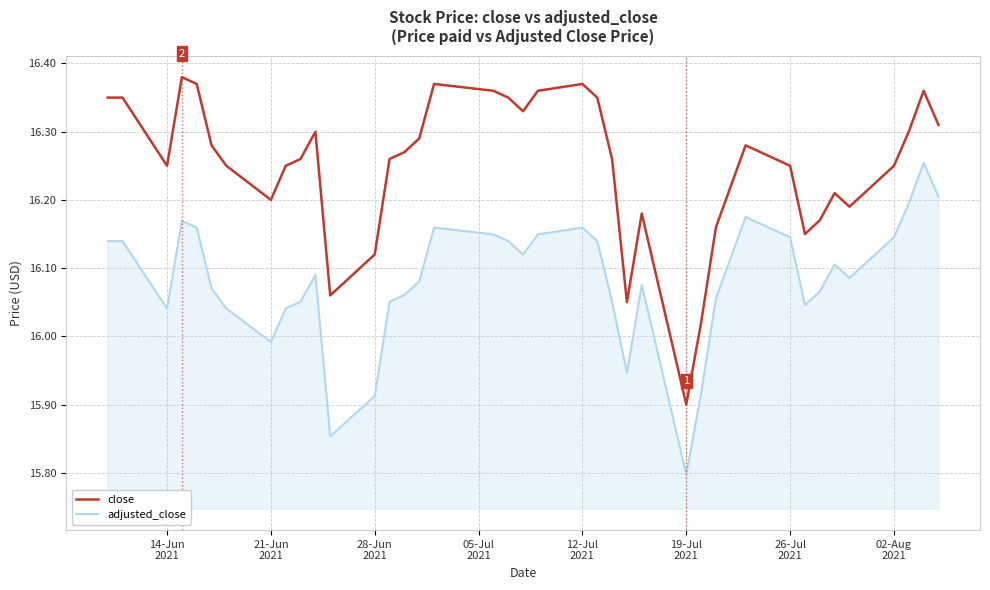

What is the smallest value displayed?

15.8